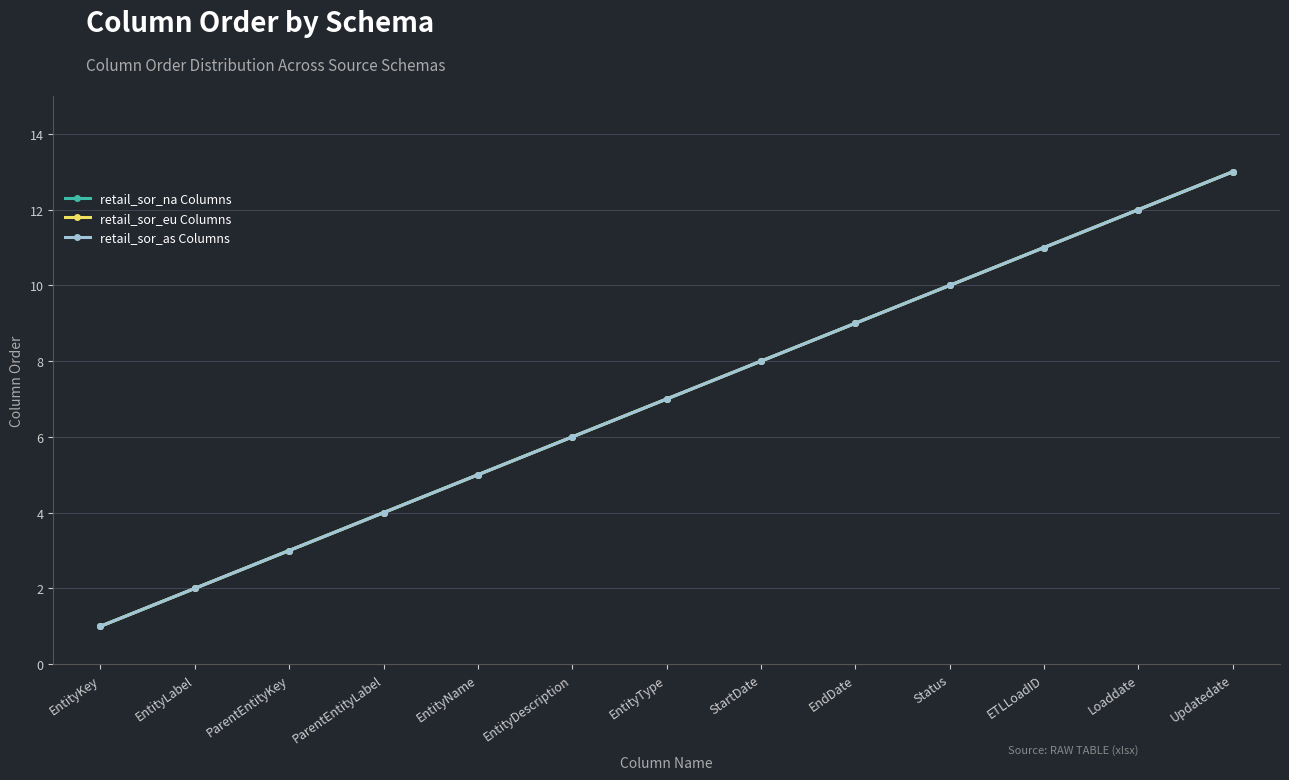

At Updatedate, list the series in order from smallest to largest.

retail_sor_na Columns, retail_sor_eu Columns, retail_sor_as Columns